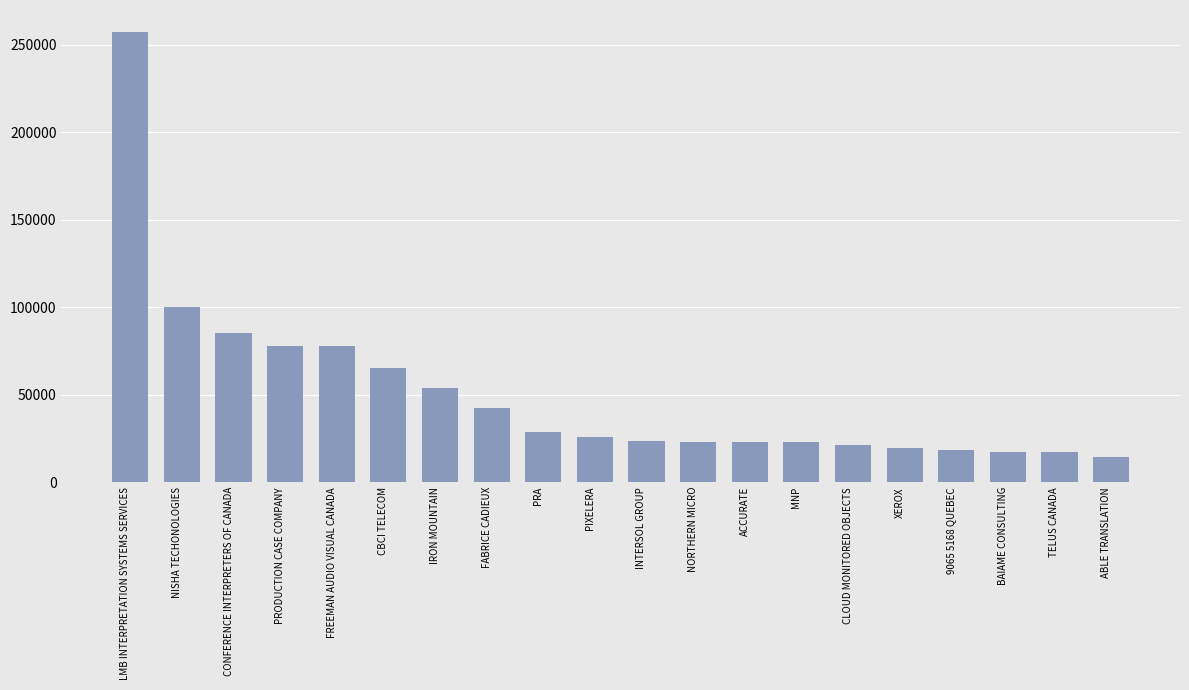

What is the greatest value displayed?

257080.4